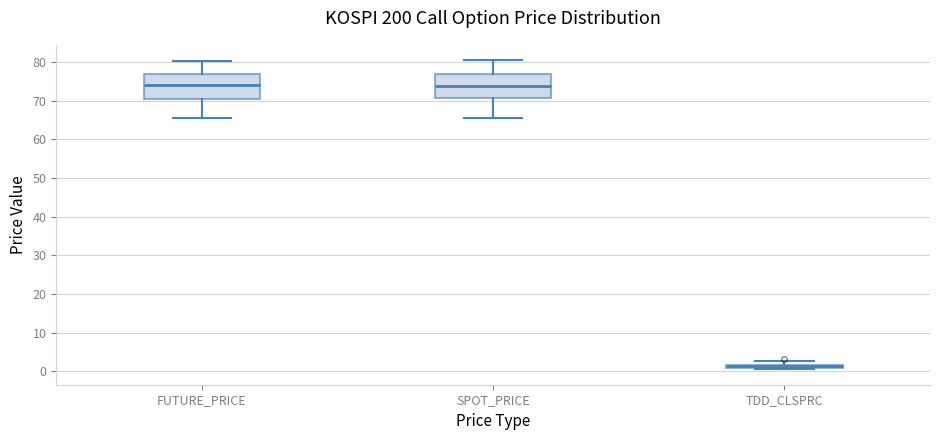

Where is the lower edge of the box for SPOT_PRICE on the y-axis? The values are not printed on the chart, so give them approximately, as read against the axis.

71